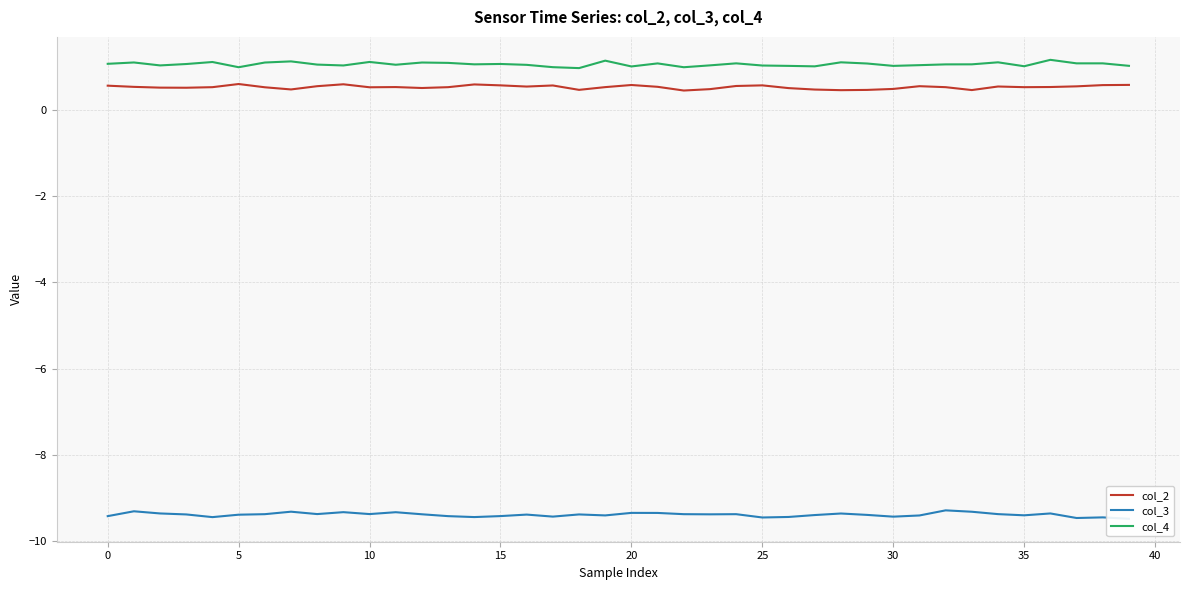

Reading right to left, extract all data points from this chart.

col_2: 0.6	0.6	0.5	0.5	0.5	0.5	0.5	0.5	0.5	0.5	0.5	0.5	0.5	0.5	0.6	0.6	0.5	0.4	0.5	0.6	0.5	0.5	0.6	0.5	0.6	0.6	0.5	0.5	0.5	0.5	0.6	0.5	0.5	0.5	0.6	0.5	0.5	0.5	0.5	0.6
col_3: -9.5	-9.4	-9.5	-9.4	-9.4	-9.4	-9.3	-9.3	-9.4	-9.4	-9.4	-9.4	-9.4	-9.4	-9.4	-9.4	-9.4	-9.4	-9.3	-9.3	-9.4	-9.4	-9.4	-9.4	-9.4	-9.4	-9.4	-9.4	-9.3	-9.4	-9.3	-9.4	-9.3	-9.4	-9.4	-9.4	-9.4	-9.4	-9.3	-9.4
col_4: 1.0	1.1	1.1	1.2	1.0	1.1	1.1	1.1	1.0	1.0	1.1	1.1	1.0	1.0	1.0	1.1	1.0	1.0	1.1	1.0	1.1	1.0	1.0	1.0	1.1	1.1	1.1	1.1	1.0	1.1	1.0	1.0	1.1	1.1	1.0	1.1	1.1	1.0	1.1	1.1